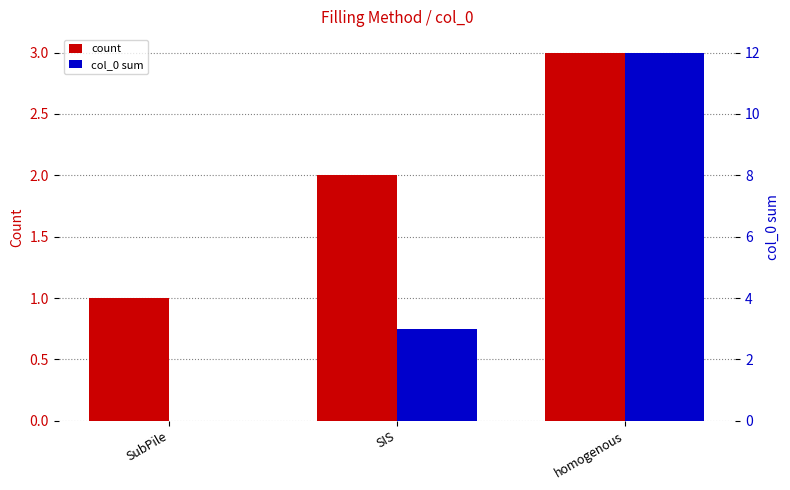

What are all the series names shown in the legend?

count, col_0 sum